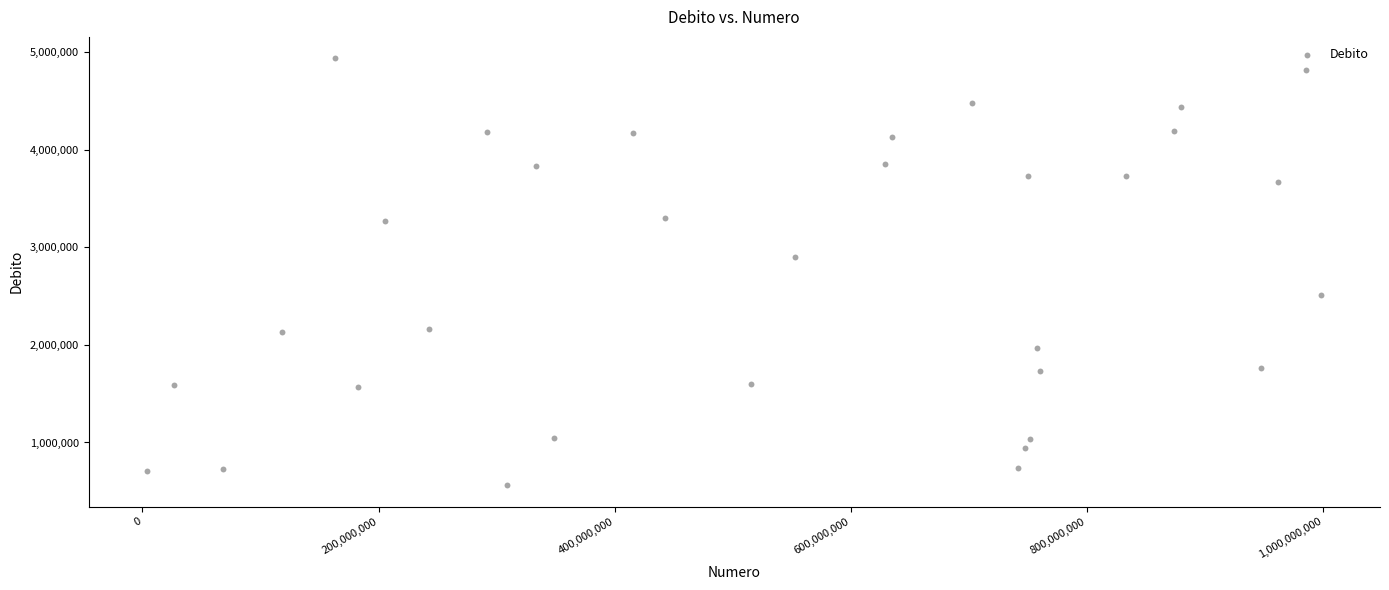

What is the range of Y values (max minus min)?

4376853